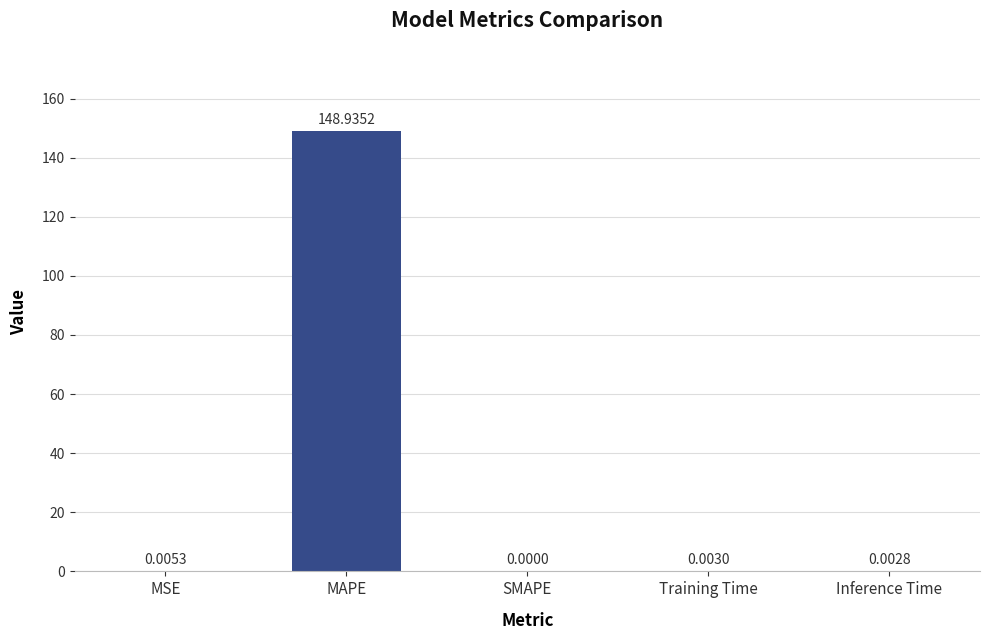

What is the change in value from MAPE to Inference Time?

-148.9